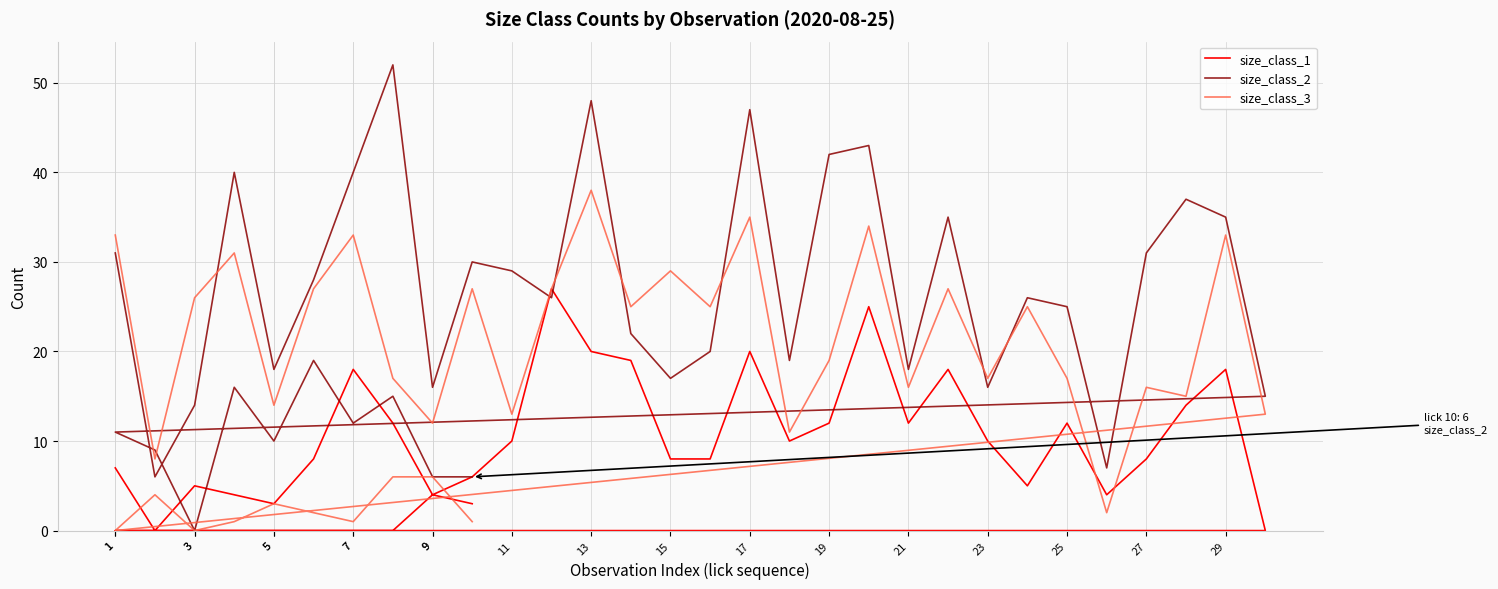

Is the value of size_class_2 at 23 greater than the value of size_class_3 at 29?

No